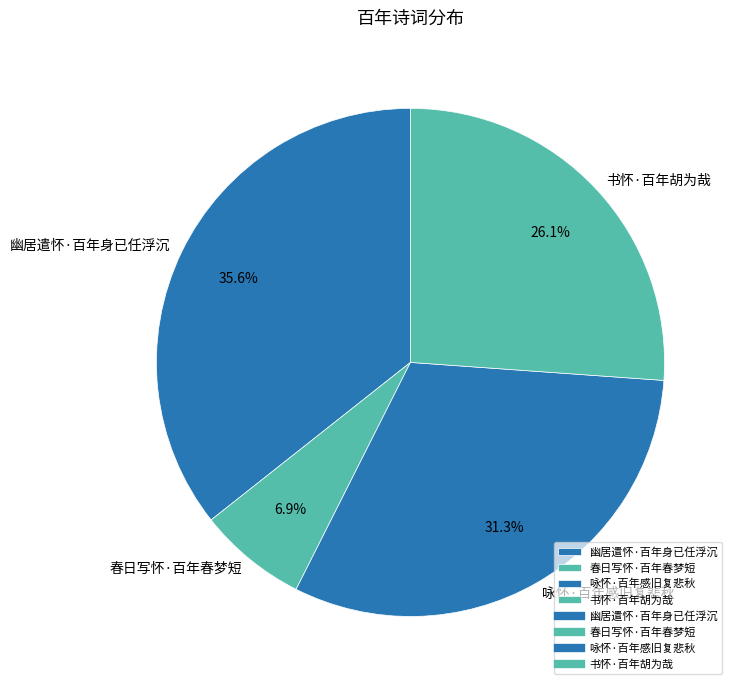

Count the number of slices in the pie.

4